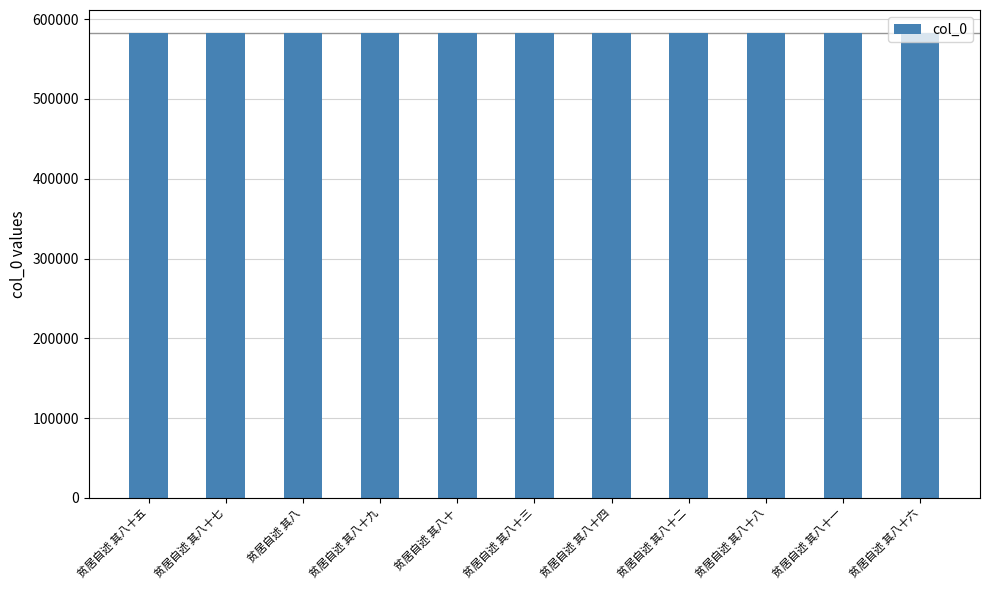

How many series are shown in this chart?

1